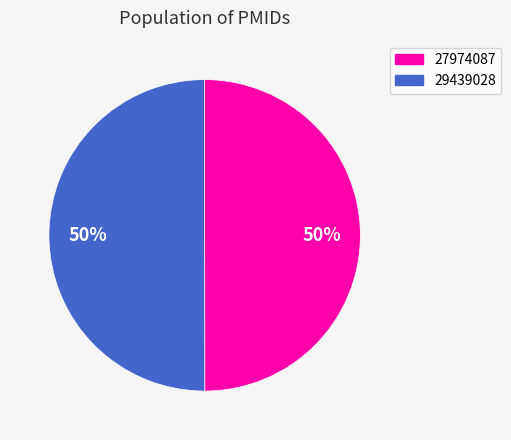

Combined, do 27974087 and 29439028 account for over 50%?

Yes